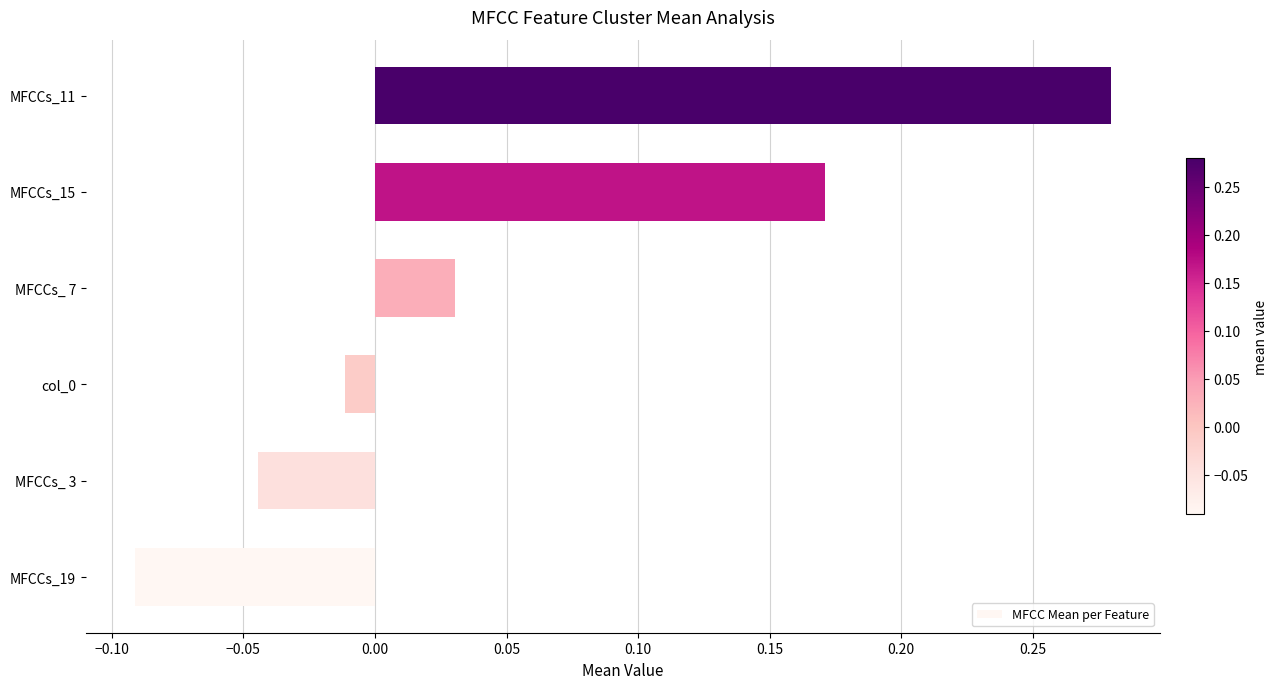

Which label corresponds to the largest value in the chart?

MFCCs_11